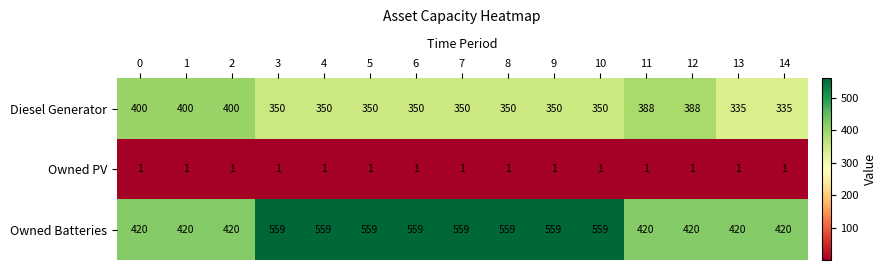

What is the sum of all Owned PV values?

15